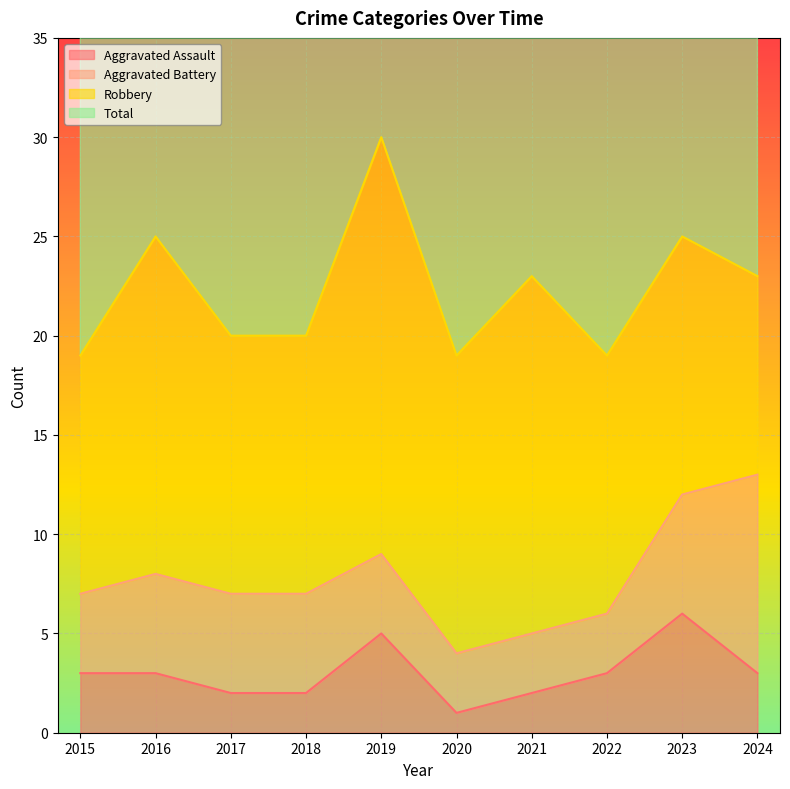

True or false: Aggravated Assault and Total intersect in this chart.

False